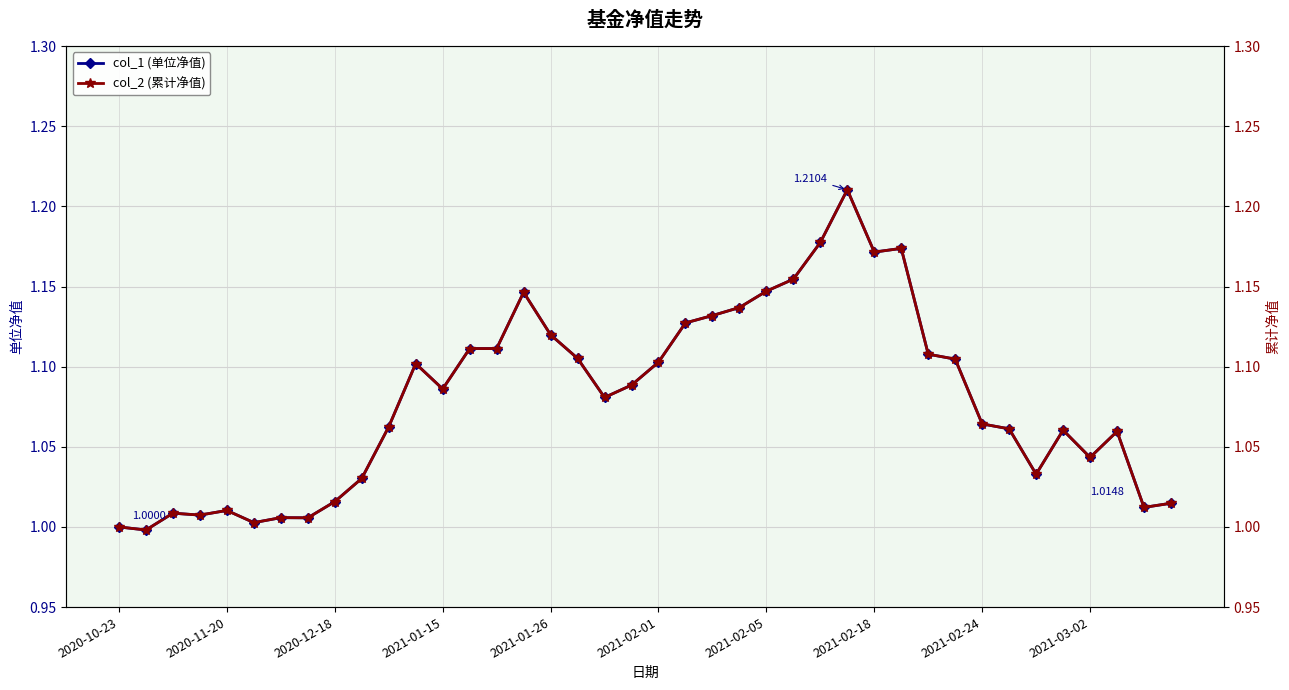

The col_1 (单位净值) series shows 1.4 at 19. True or false?

False